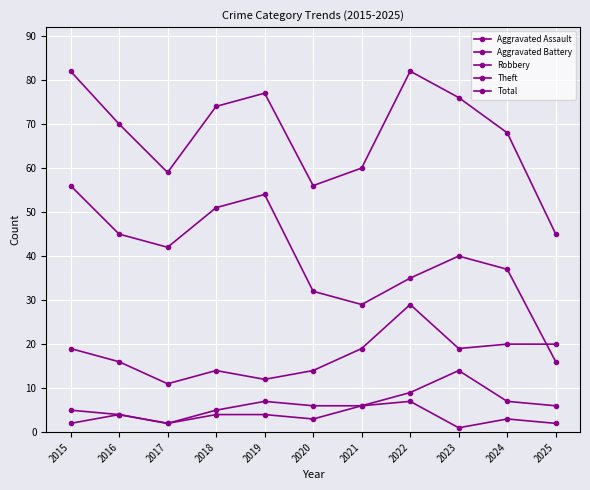

Is this an area chart (filled region under the line)?

No